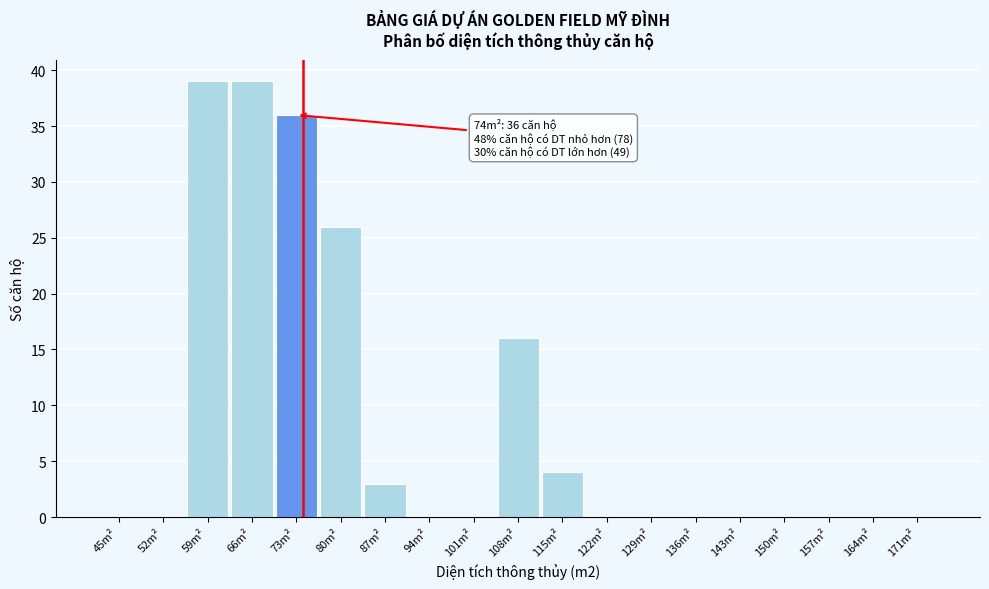

Reading left to right, what are all the values shown in this chart?

45m²=0	52m²=0	59m²=39	66m²=39	73m²=36	80m²=26	87m²=3	94m²=0	101m²=0	108m²=16	115m²=4	122m²=0	129m²=0	136m²=0	143m²=0	150m²=0	157m²=0	164m²=0	171m²=0